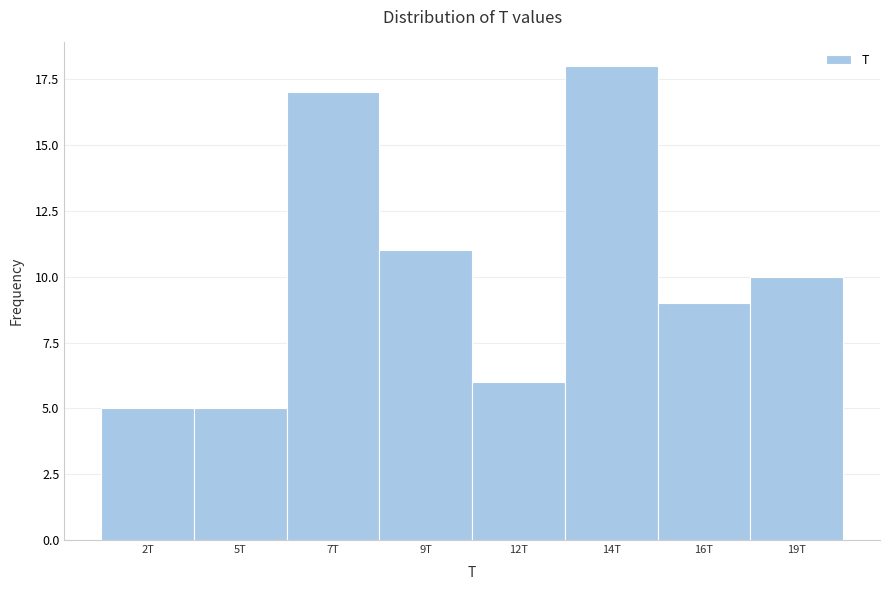

Reading left to right, list all the values displayed in this chart.

2T=5	5T=5	7T=17	9T=11	12T=6	14T=18	16T=9	19T=10